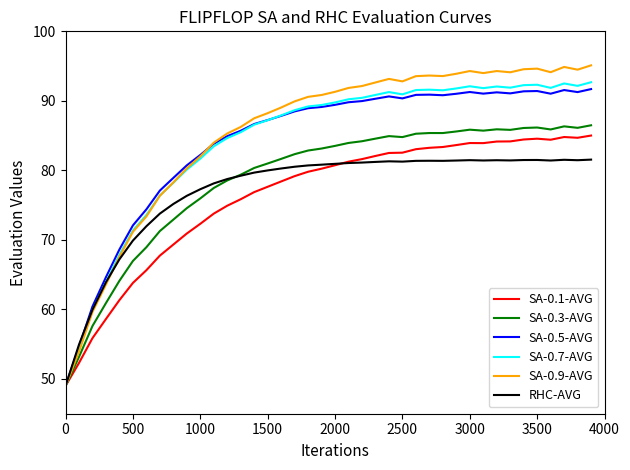

Which series has the widest spread of values?

SA-0.9-AVG